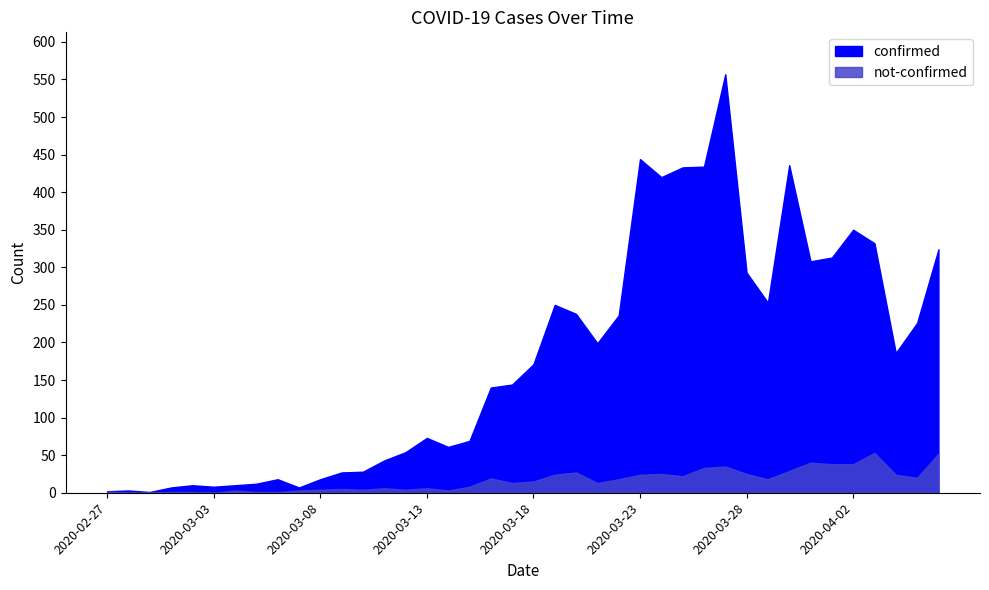

Which has a higher value, 2020-03-02 or 2020-04-04?

2020-04-04